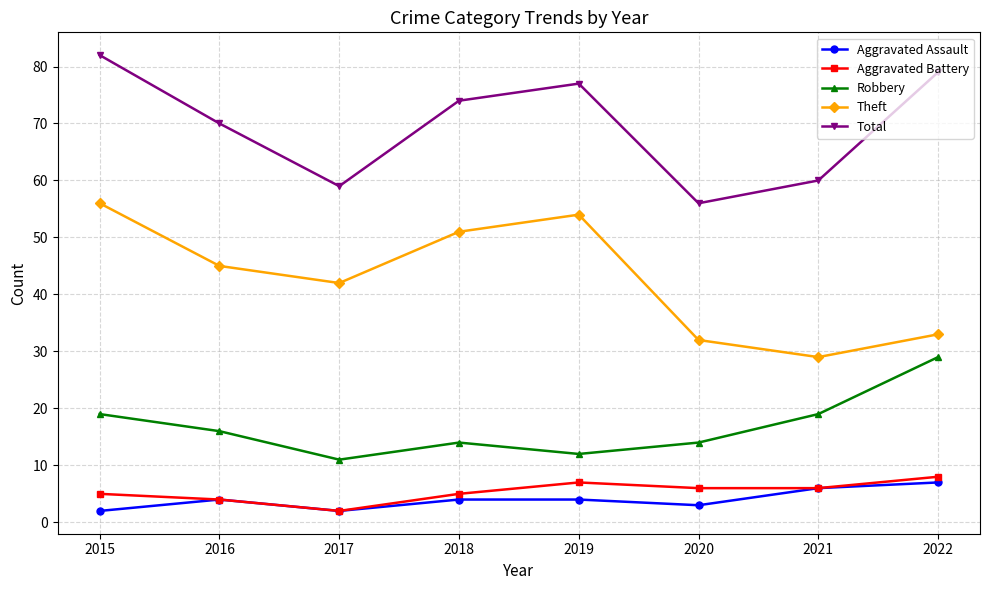

True or false: Theft has a value of 79 at 2016.

False